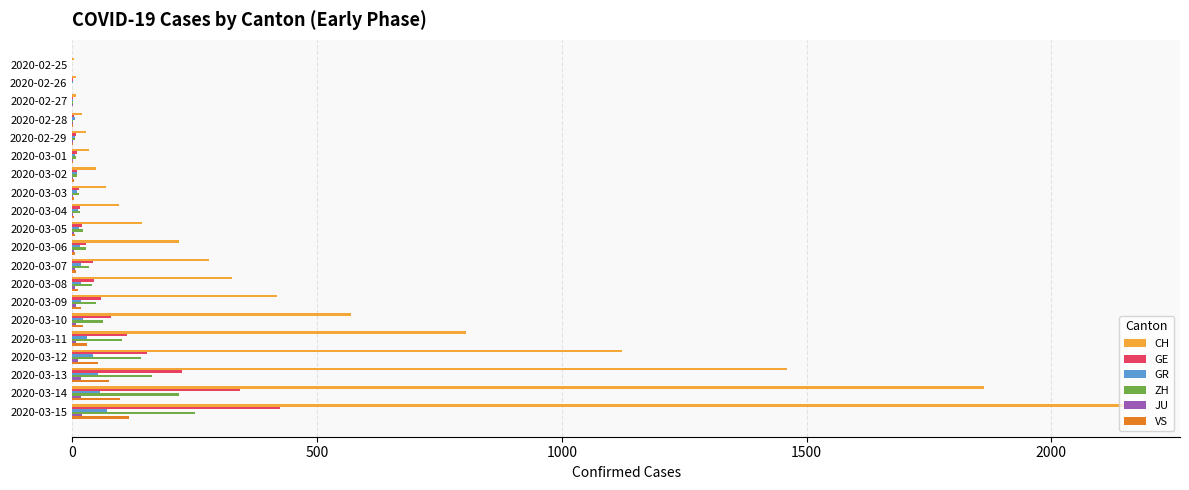

Which series has the largest total across all categories?

CH